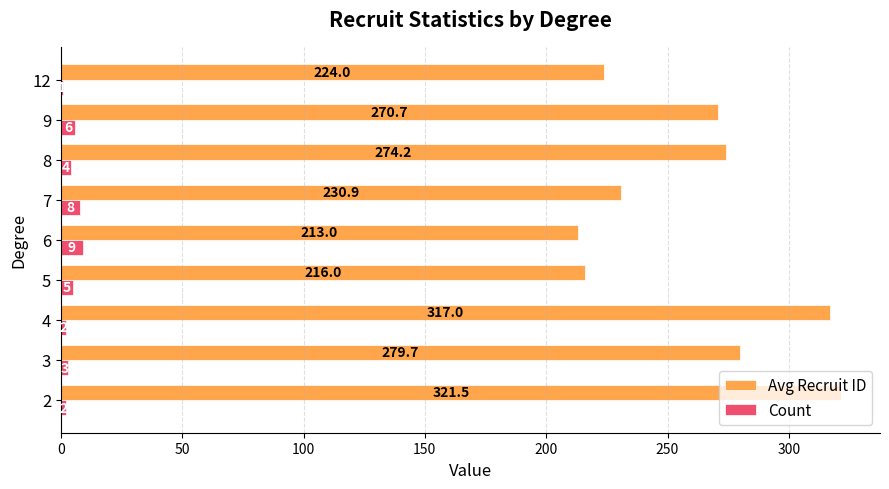

Is the value of Avg Recruit ID at 8 greater than the value of Count at 8?

Yes